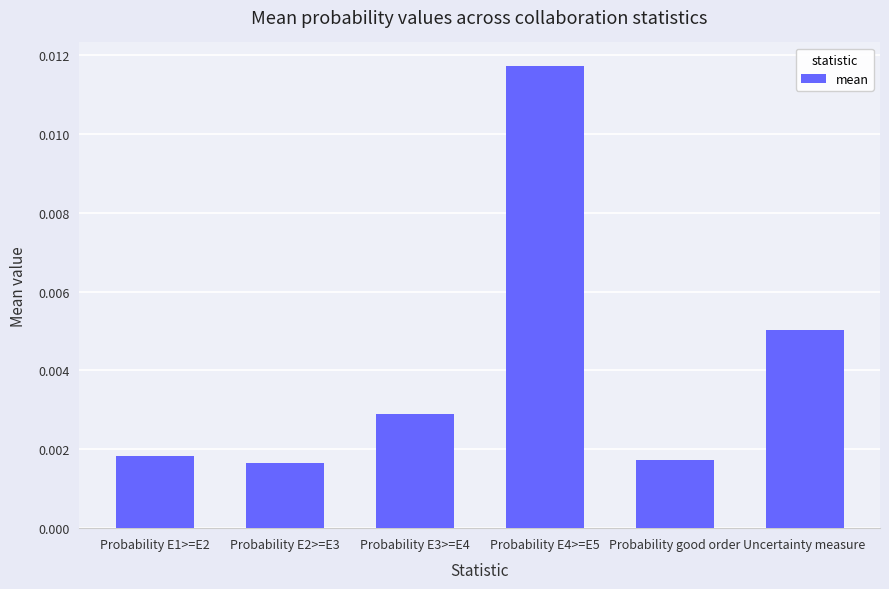

What is the label of the 6th bar from the left?

Uncertainty measure